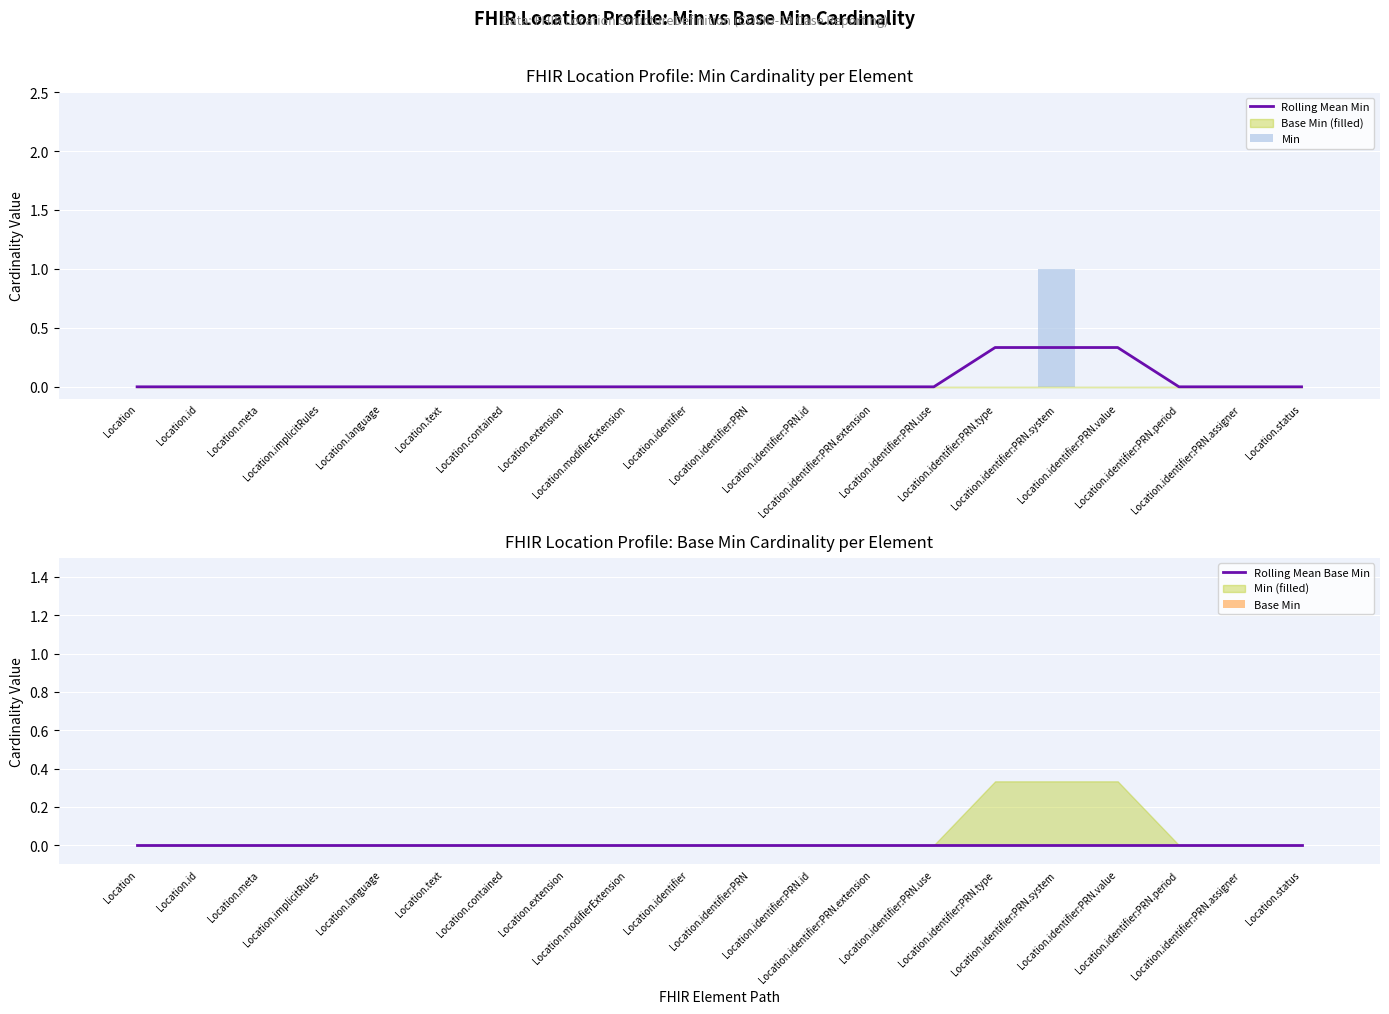

Rank the series by their maximum value, from highest to lowest.

Min, Rolling Mean Min, Rolling Mean Base Min, Base Min